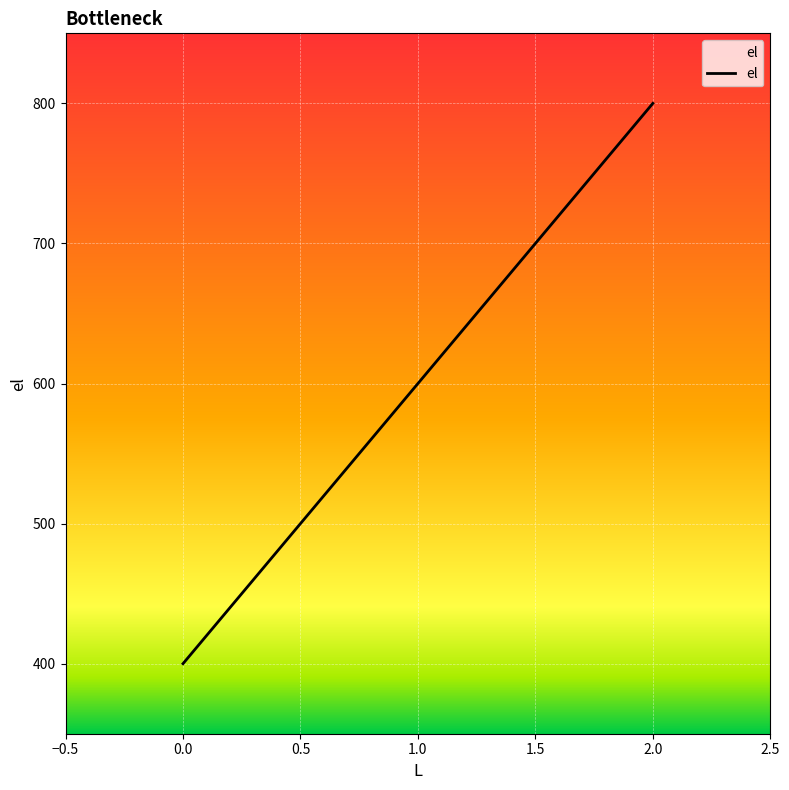

Read the value at 2, to the nearest 50.

800